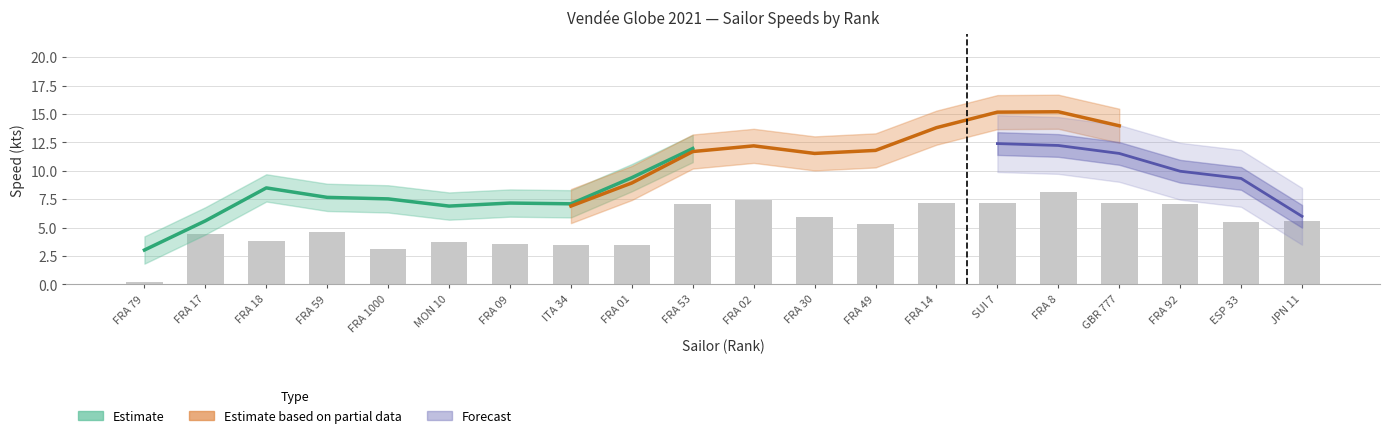

Is it true that Speed (72h) equals 7.7 at FRA 59?

True